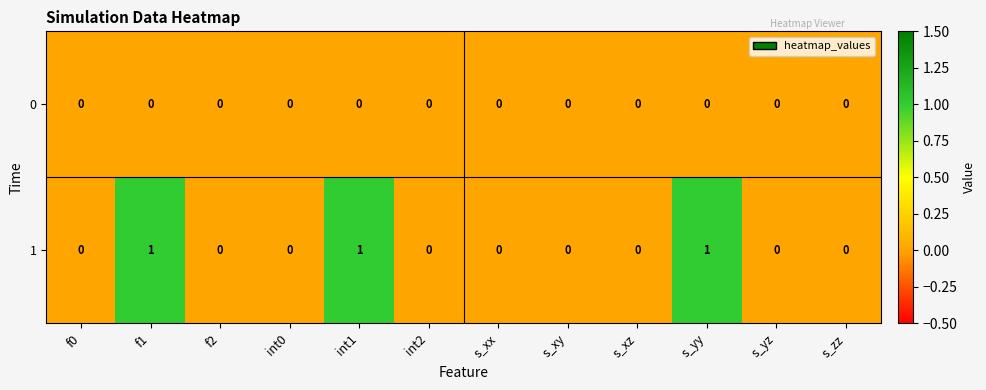

How many data points does each series have?

12